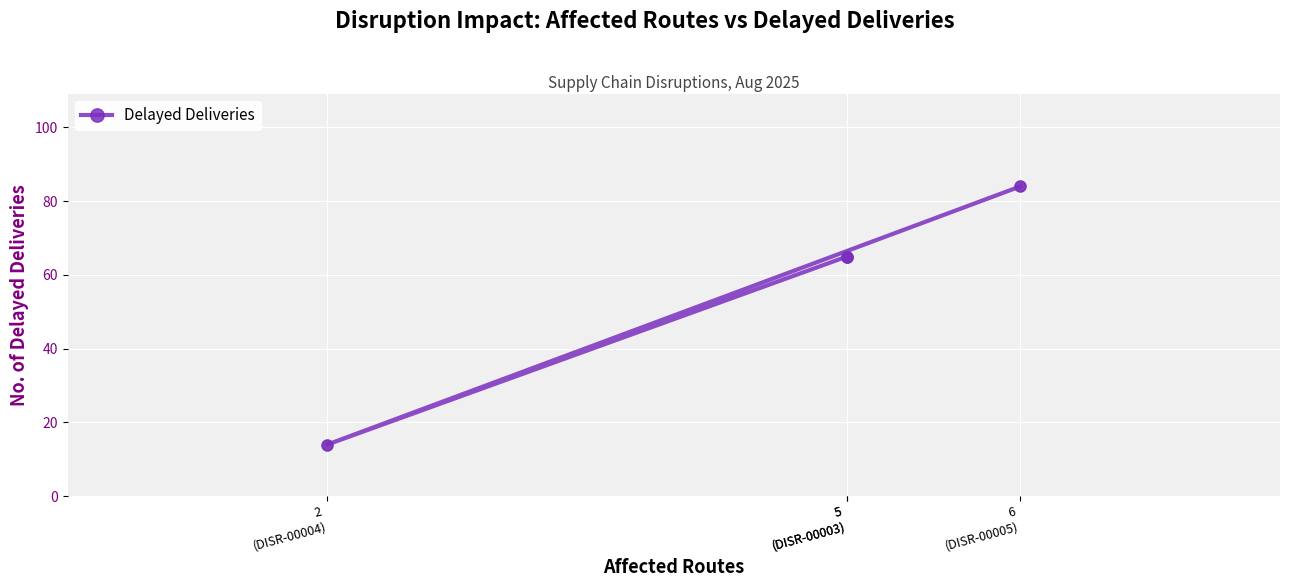

Between 2
(DISR-00004) and 6
(DISR-00005), which is larger?

6
(DISR-00005)